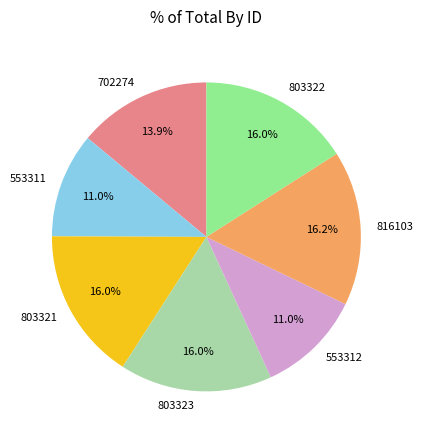

To the nearest percent, what is the average slice percentage?

14%